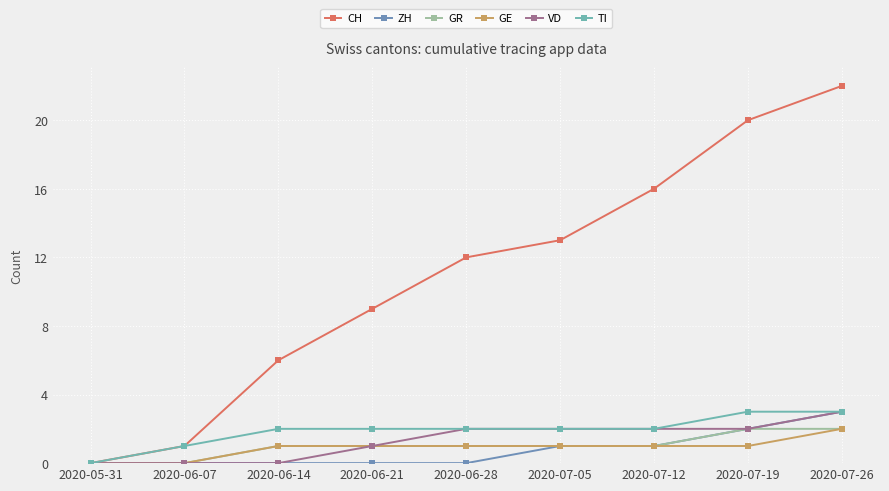

Is it true that CH equals 12 at 2020-06-28?

True